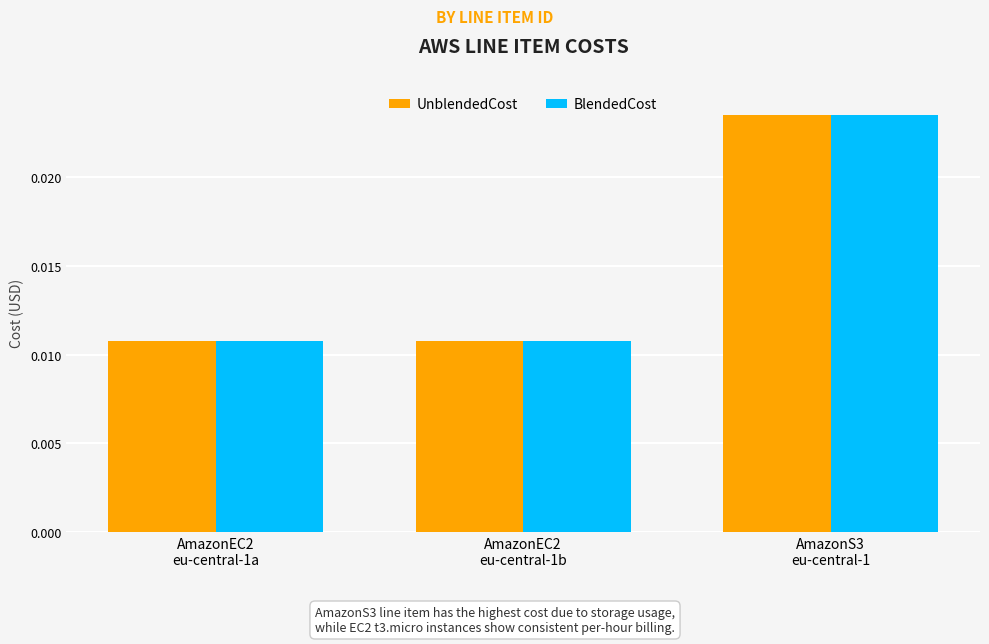

Count the BlendedCost values in the range 0 to 1.

3